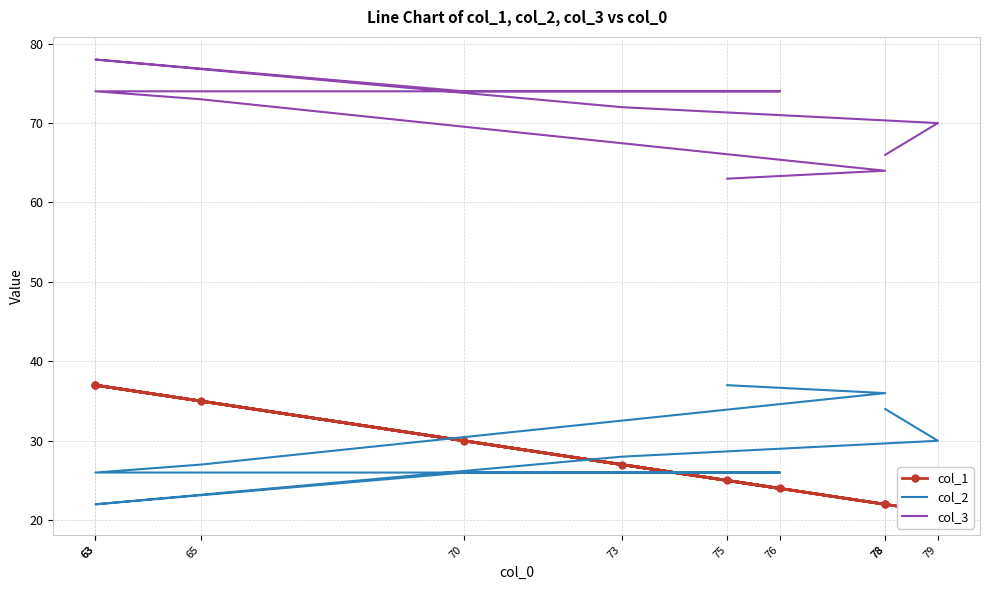

At how many categories does at least one series exceed 67?

7